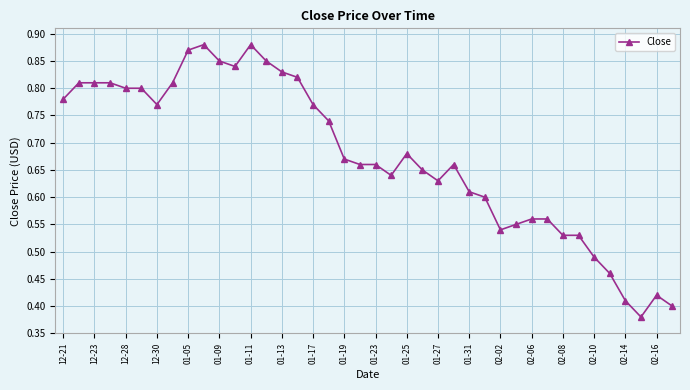

How many values are between 0 and 1?

40